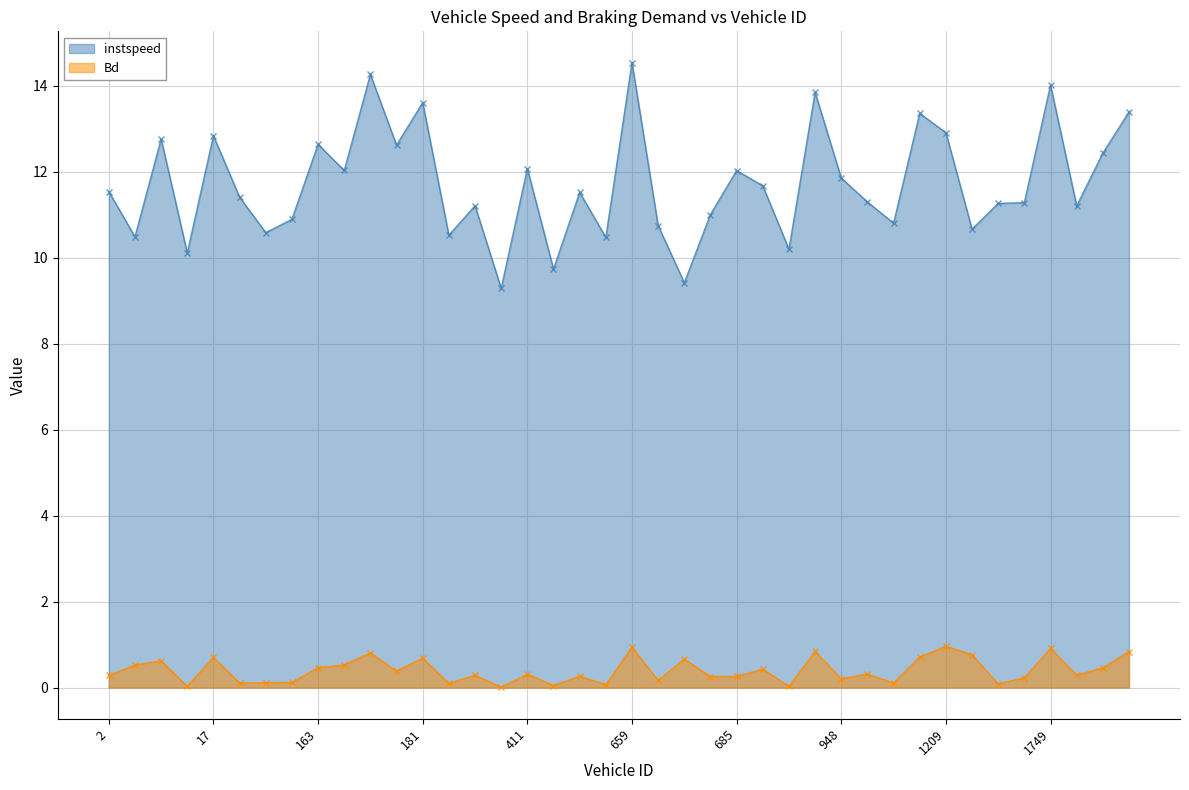

How many lines are shown in the chart?

2